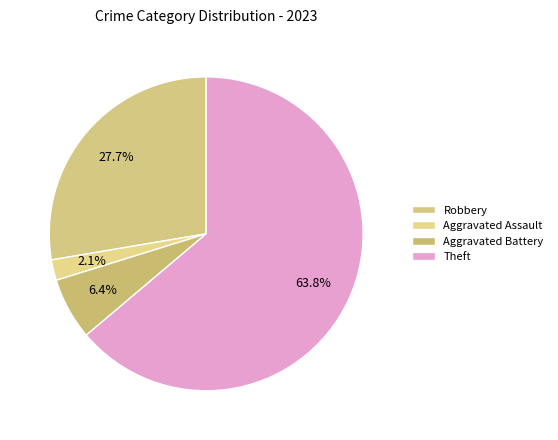

Is Aggravated Battery the majority of the pie?

No